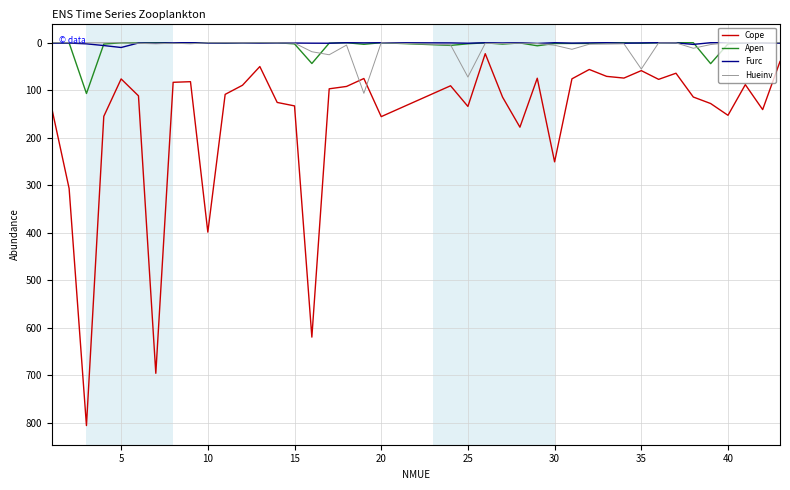

True or false: Cope and Apen cross at least once.

False